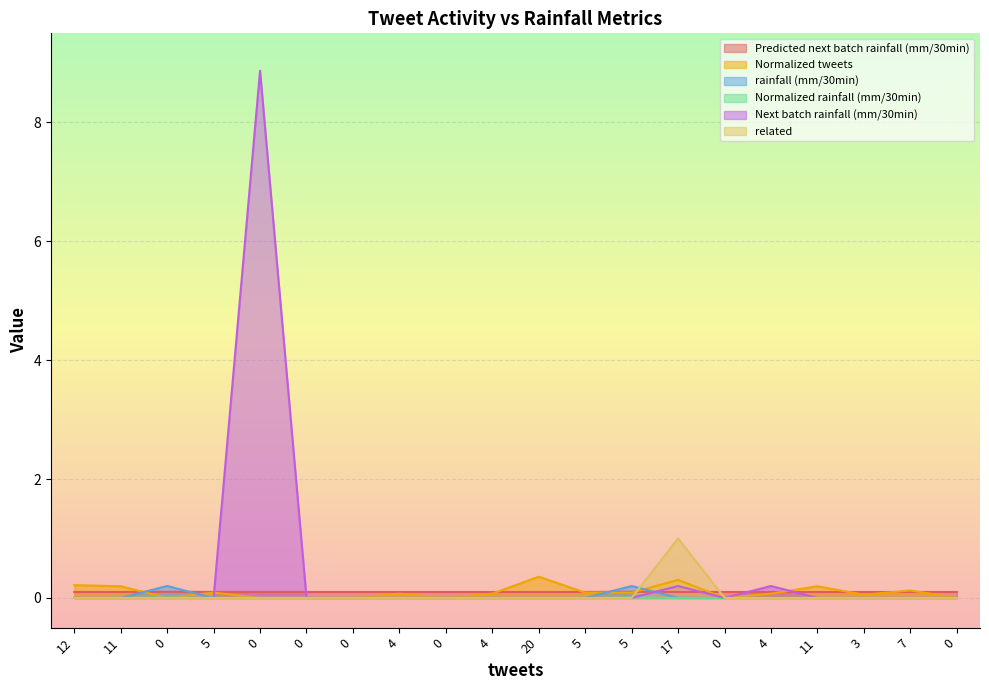

How many data points in Normalized tweets are above 0?

13